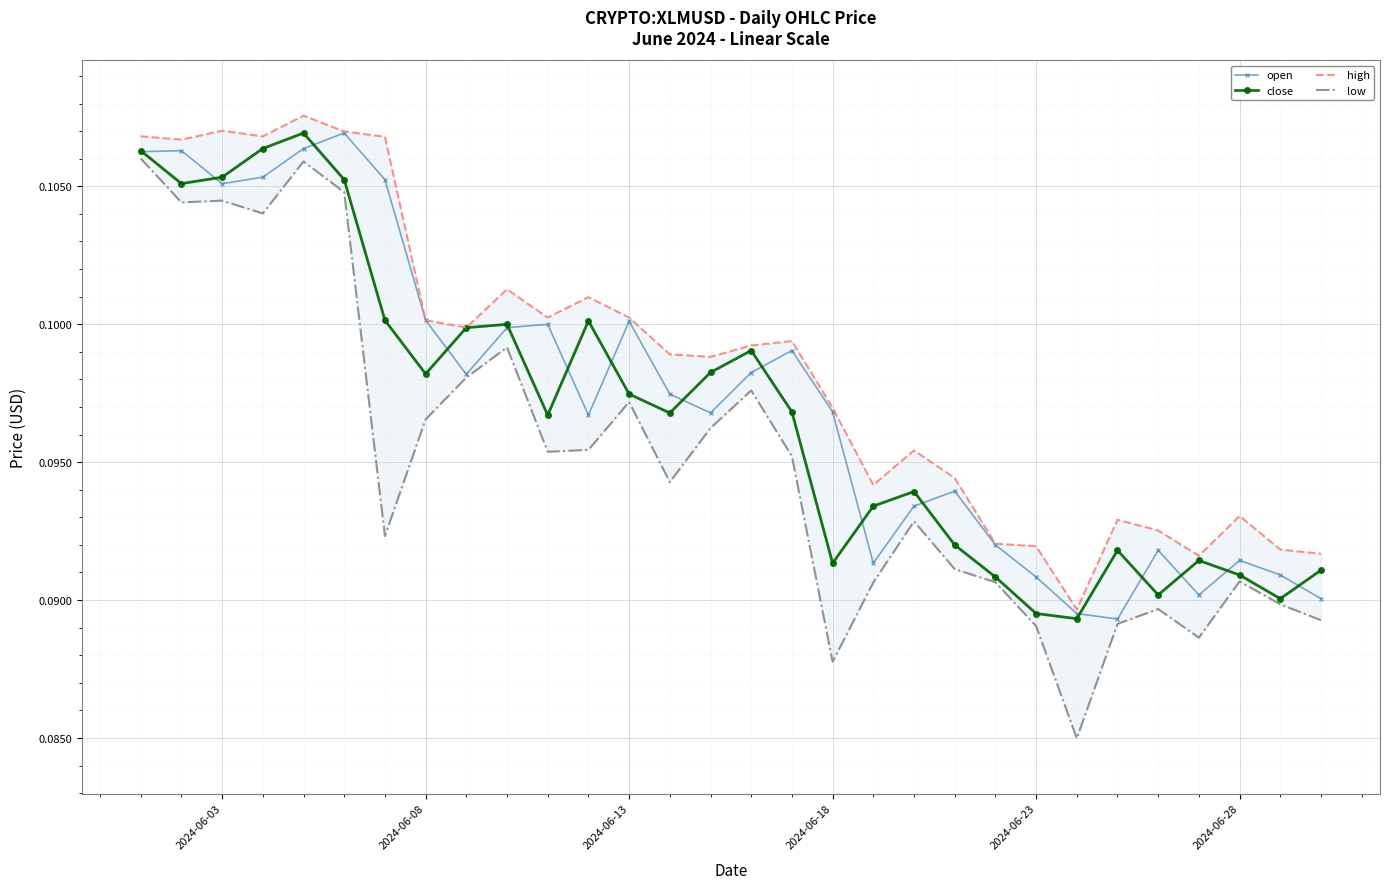

How many open values are between 0 and 1?

30